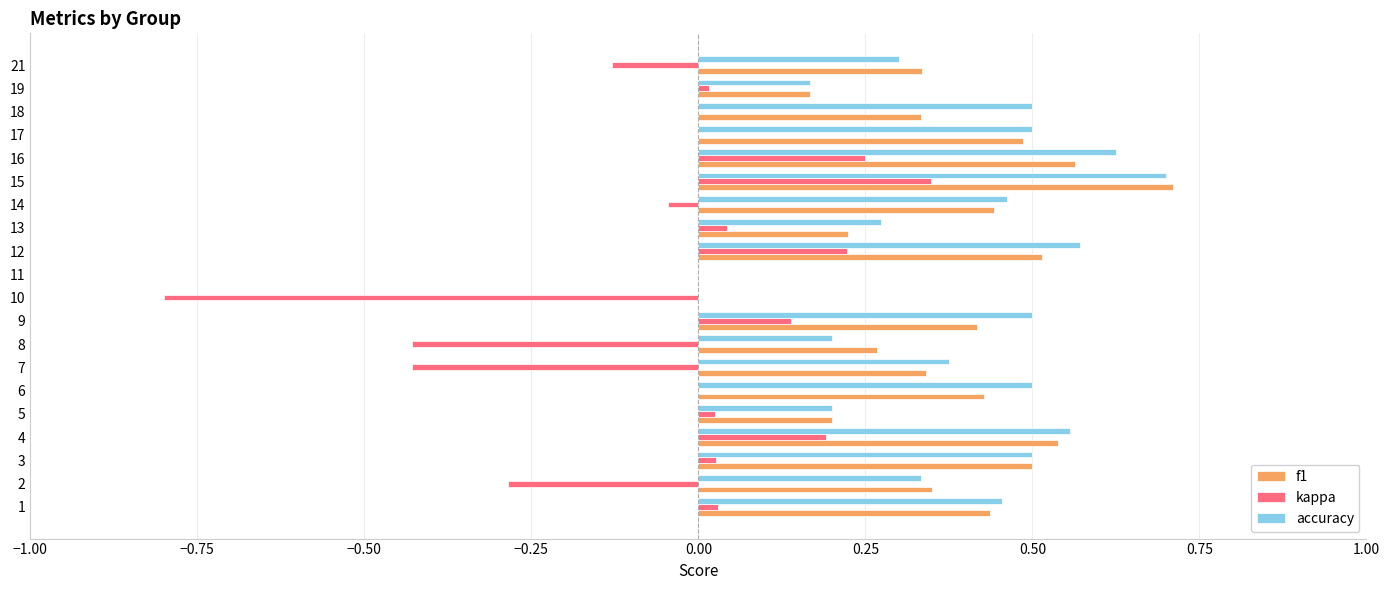

At which label does accuracy reach its peak?

15